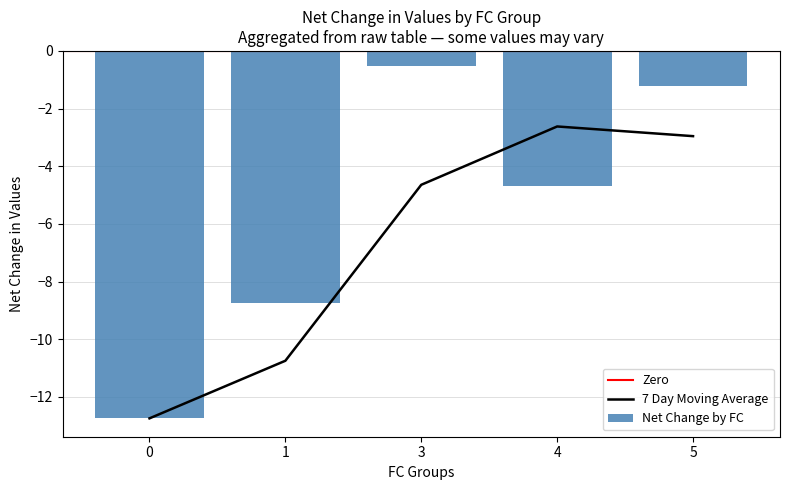

What is the lowest value of the 7 Day Moving Average series?

-12.7